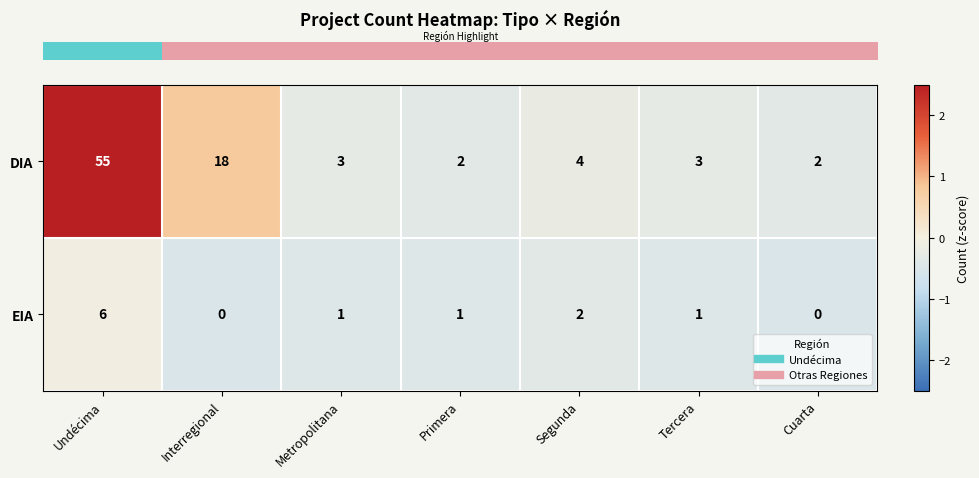

What is the greatest value displayed?

55